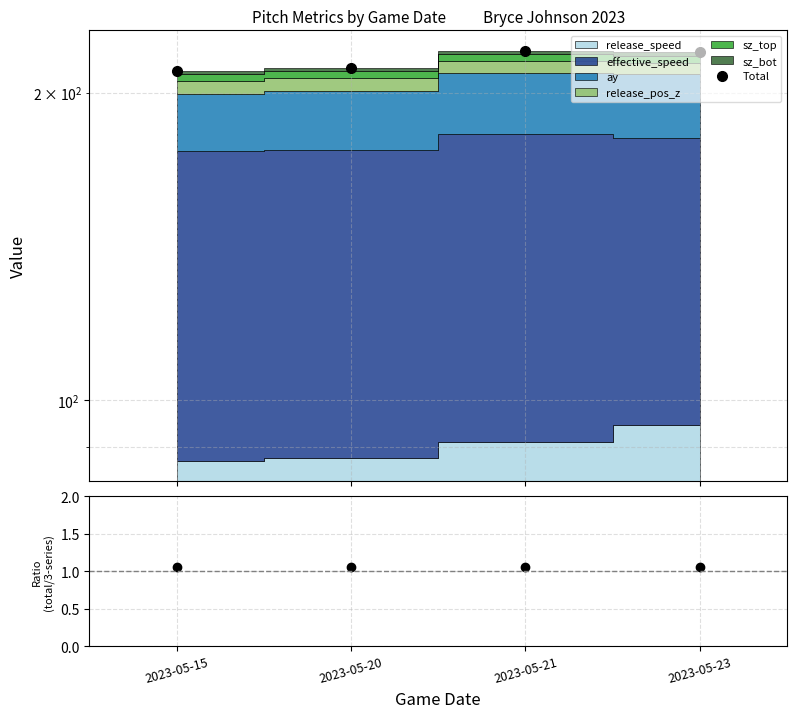

What is the difference between the highest and lowest values at 2023-05-20?

210.4